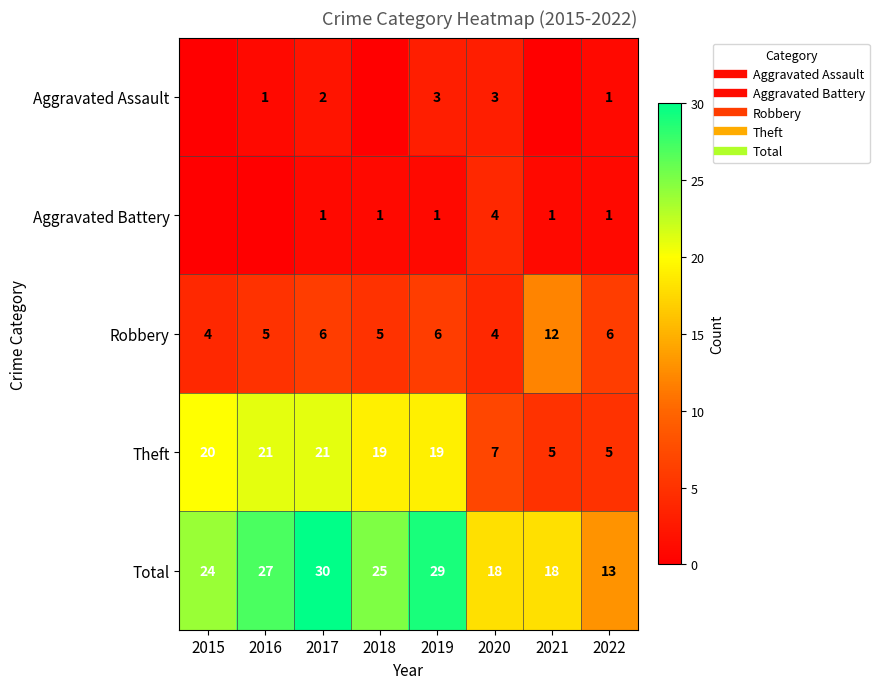

What is the total value across all series at 2016?

54